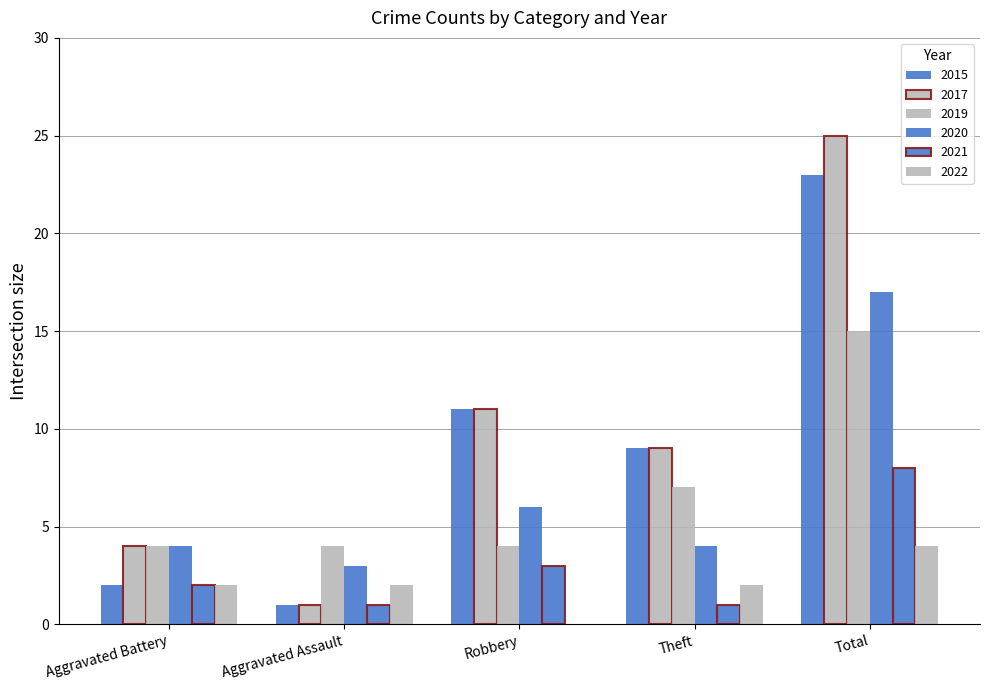

At which category does the chart reach its minimum across all series?

Robbery